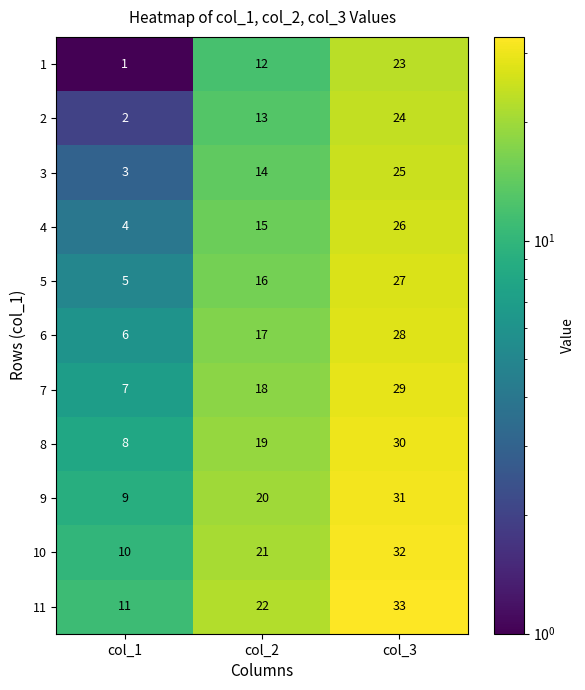

The value of 6 at col_3 is 28. True or false?

True